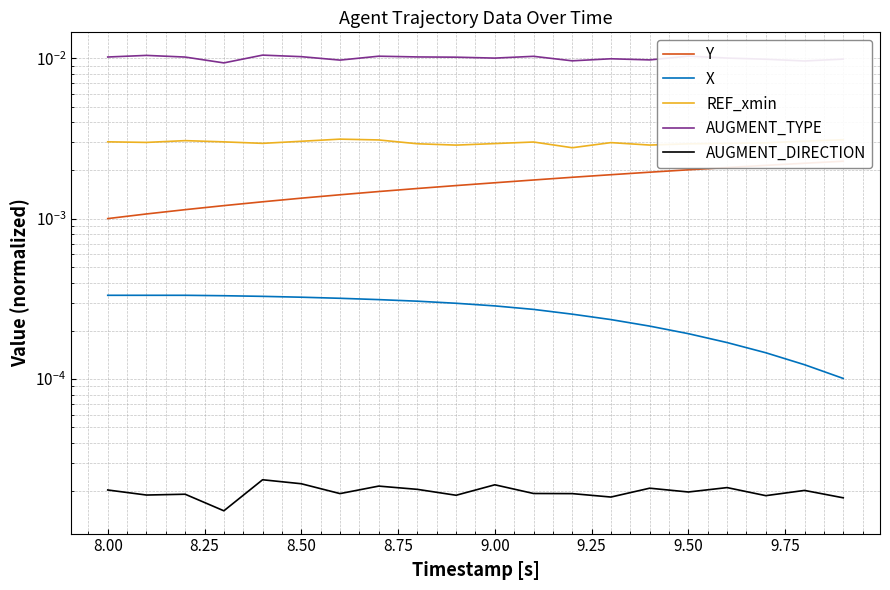

True or false: REF_xmin has more than 0 points higher than both neighbors.

True